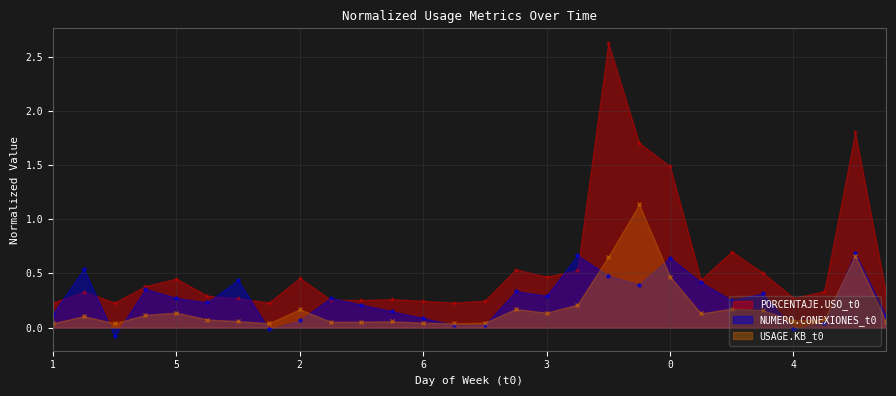

True or false: PORCENTAJE.USO_t0 has more than 0 points higher than both neighbors.

True